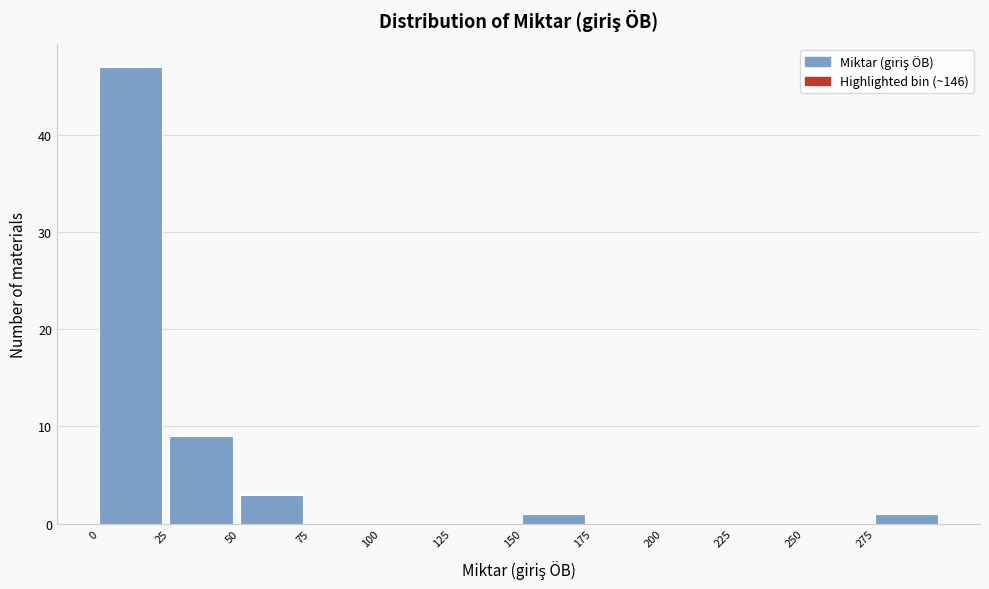

Reading left to right, list every bar in this chart as the range it spans on the x-axis followed by its height. The values are not printed on the chart, so give them approximately, as read against the axis.

0 to 25: 47
25 to 50: 9
50 to 75: 3
75 to 100: 0
100 to 125: 0
125 to 150: 0
150 to 175: 1
175 to 200: 0
200 to 225: 0
225 to 250: 0
250 to 275: 0
275 to 300: 1